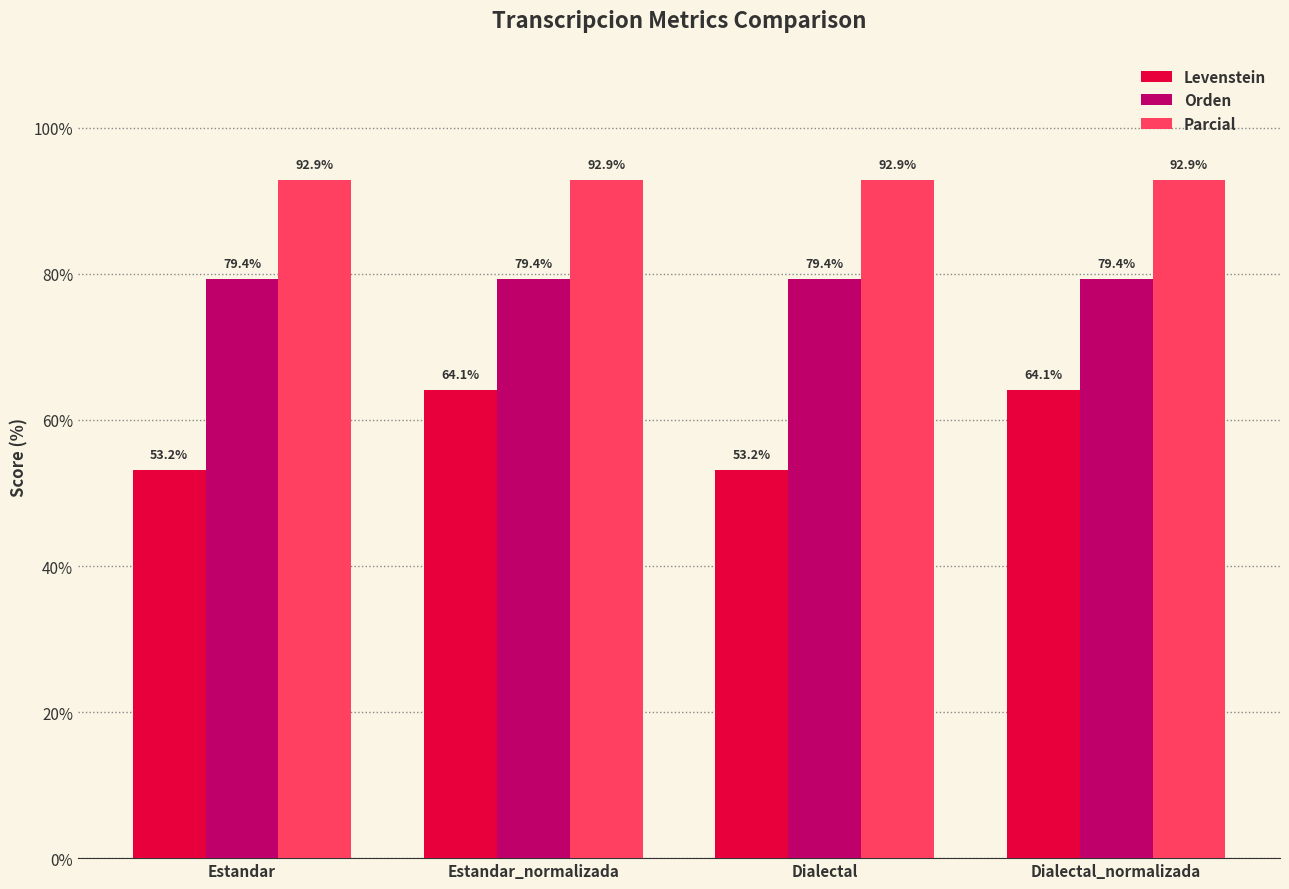

Which series has the largest total across all categories?

Parcial